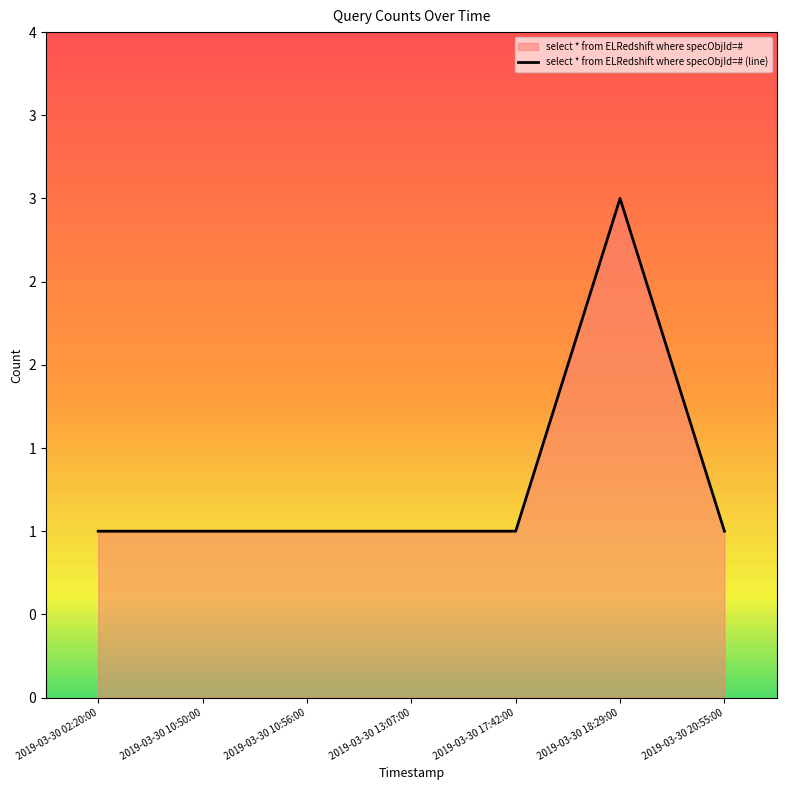

What is the sum of the values at 2019-03-30 10:50:00 and 2019-03-30 10:56:00?

2